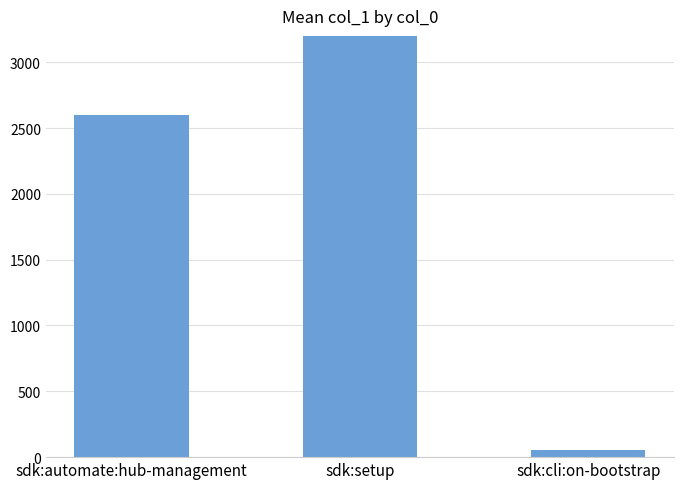

Where does the data first go above 2598?

sdk:automate:hub-management